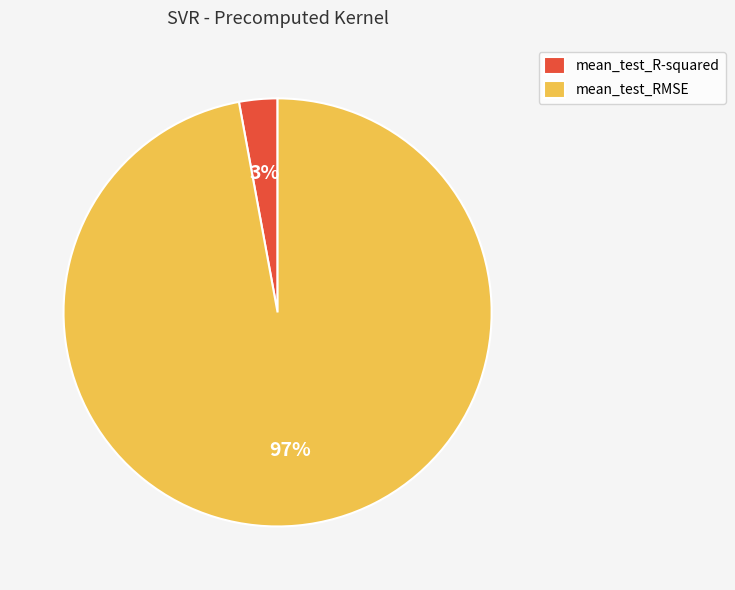

Does mean_test_R-squared represent more than half of the total?

No